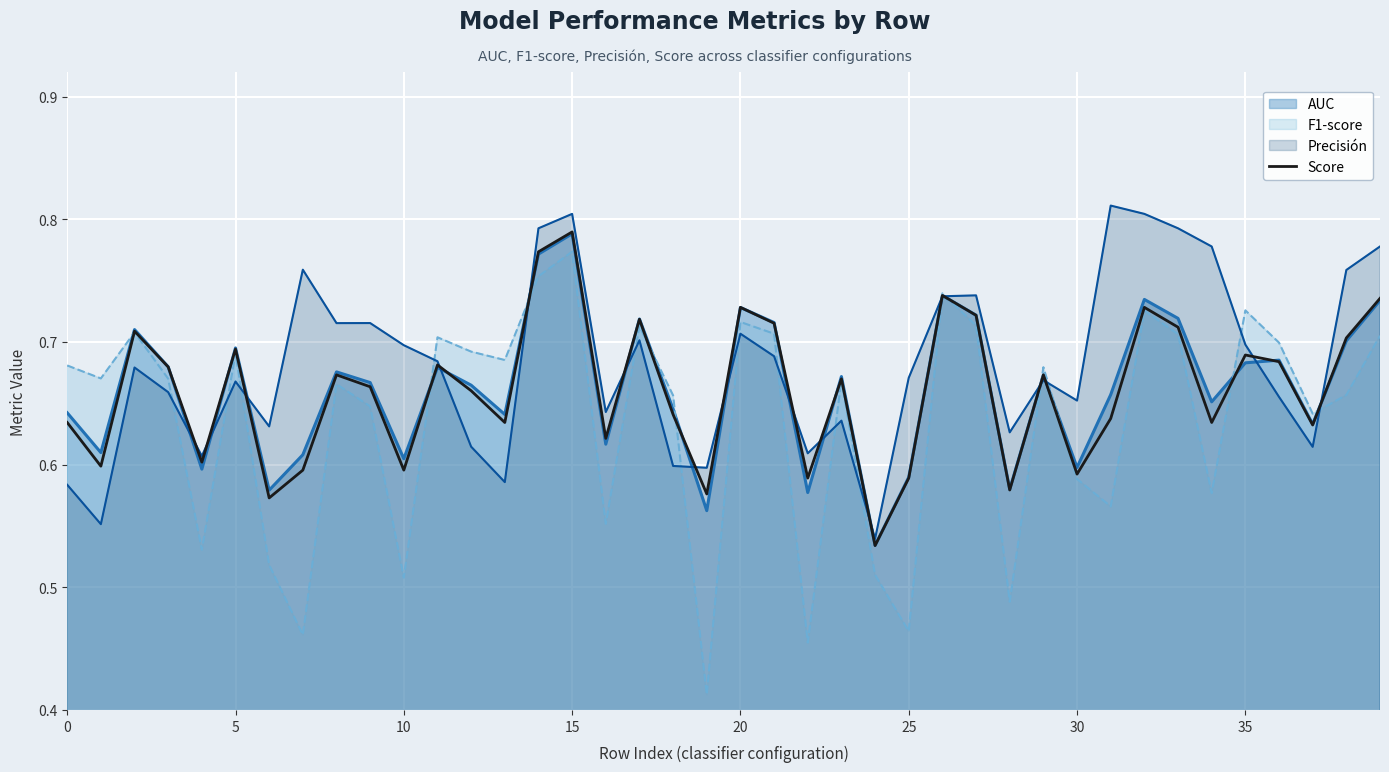

How many lines are shown in the chart?

4